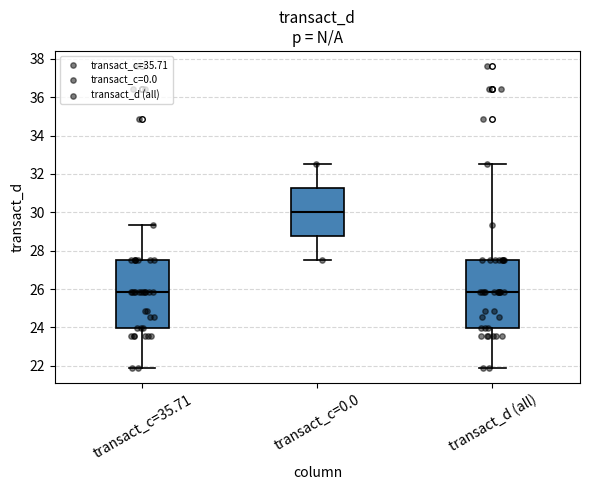

Reading left to right, transcribe this box plot: for each box, give where its median line is, the range the box spans, and where its two whiskers end, as read against the y-axis. The values are not printed on the chart, so give them approximately, as read against the axis.

transact_c=35.71: median 25.8, box 24.0 to 27.6, whiskers 21.8 to 29.4
transact_c=0.0: median 30.0, box 28.8 to 31.2, whiskers 27.6 to 32.6
transact_d (all): median 25.8, box 24.0 to 27.6, whiskers 21.8 to 32.6